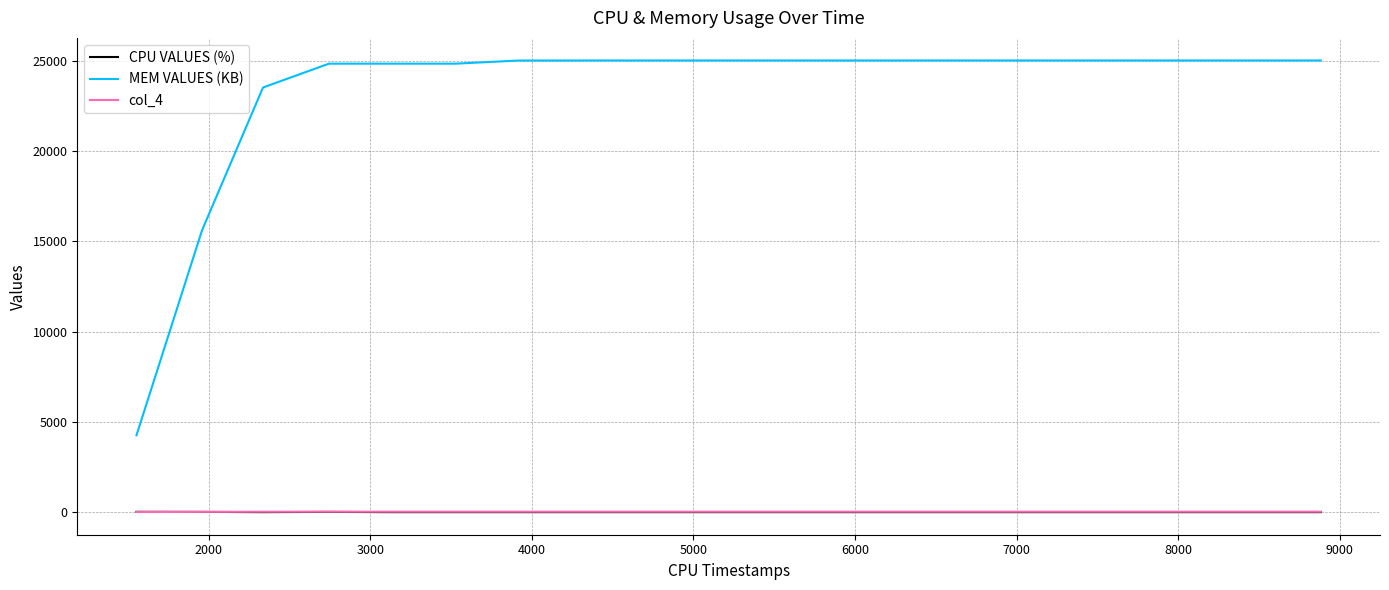

Which series has the largest total across all categories?

MEM VALUES (KB)